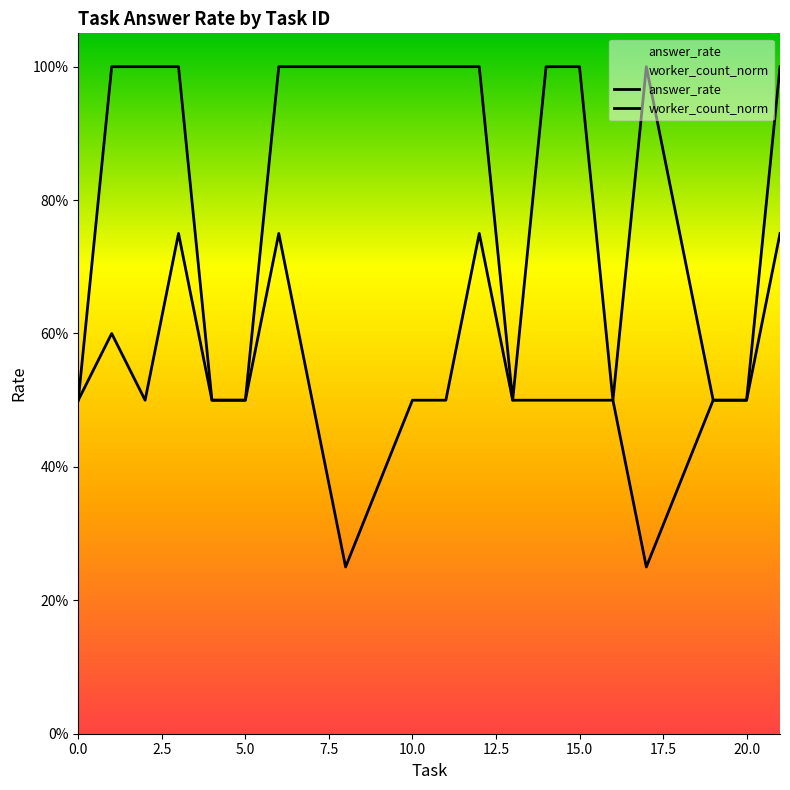

What is the total value across all series at 20.0?

1.0